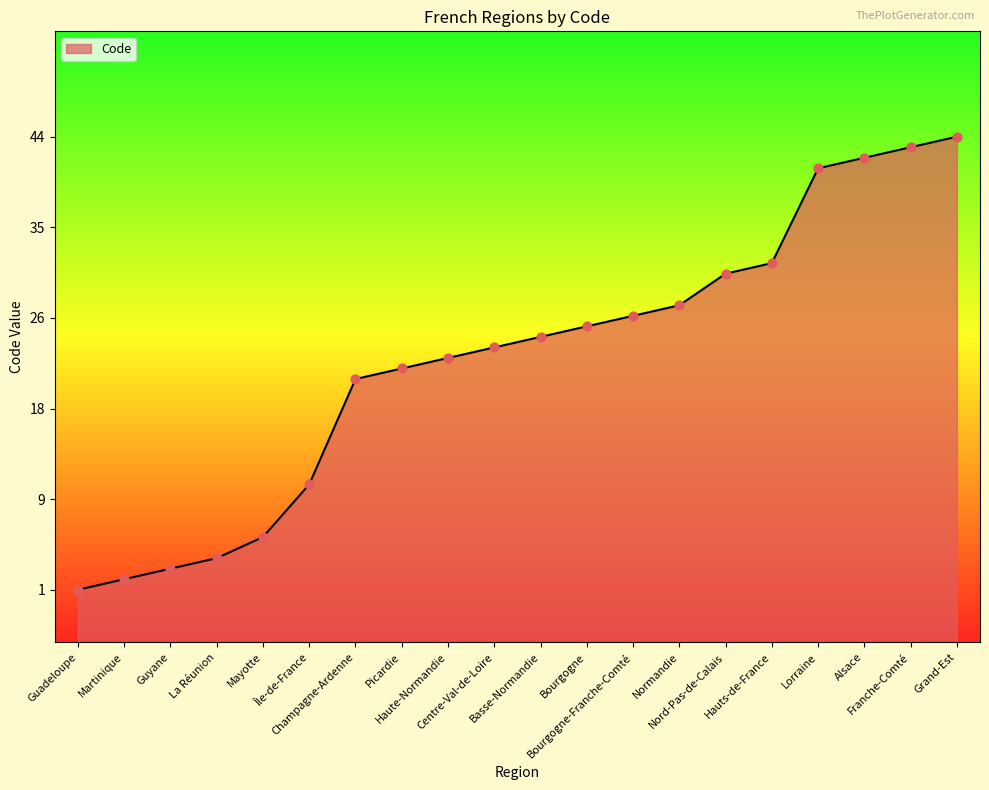

What is the ratio of the value at Mayotte to the value at Bourgogne-Franche-Comté?

0.2